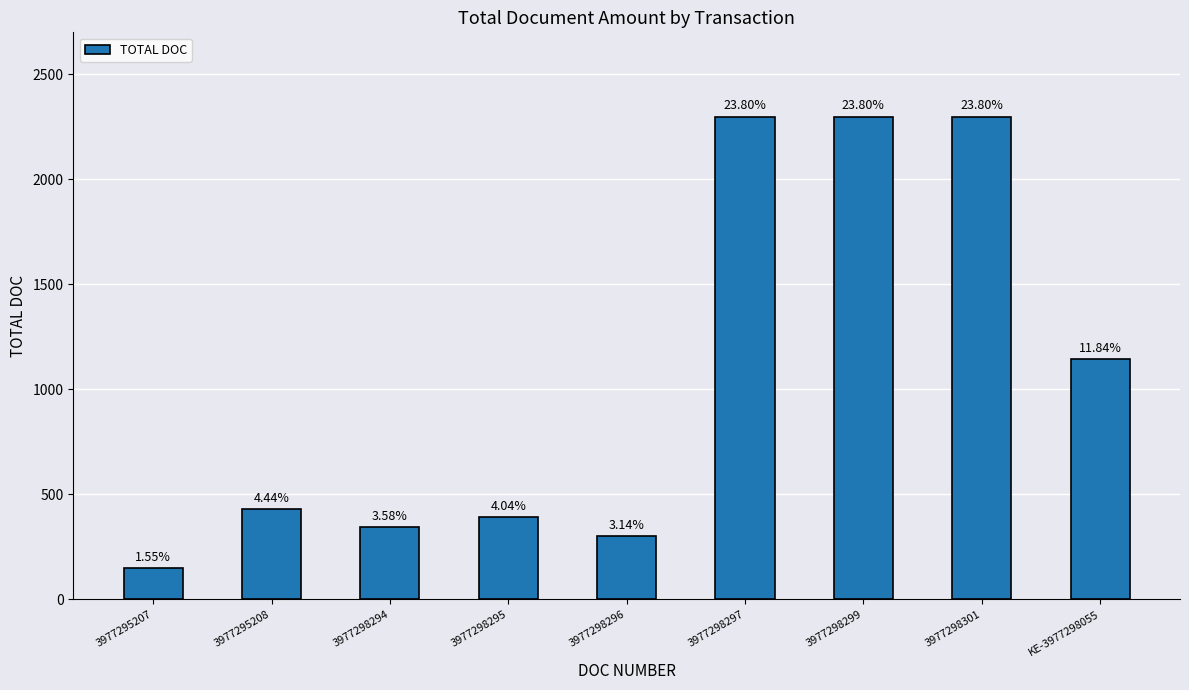

Does the chart contain any negative values?

No